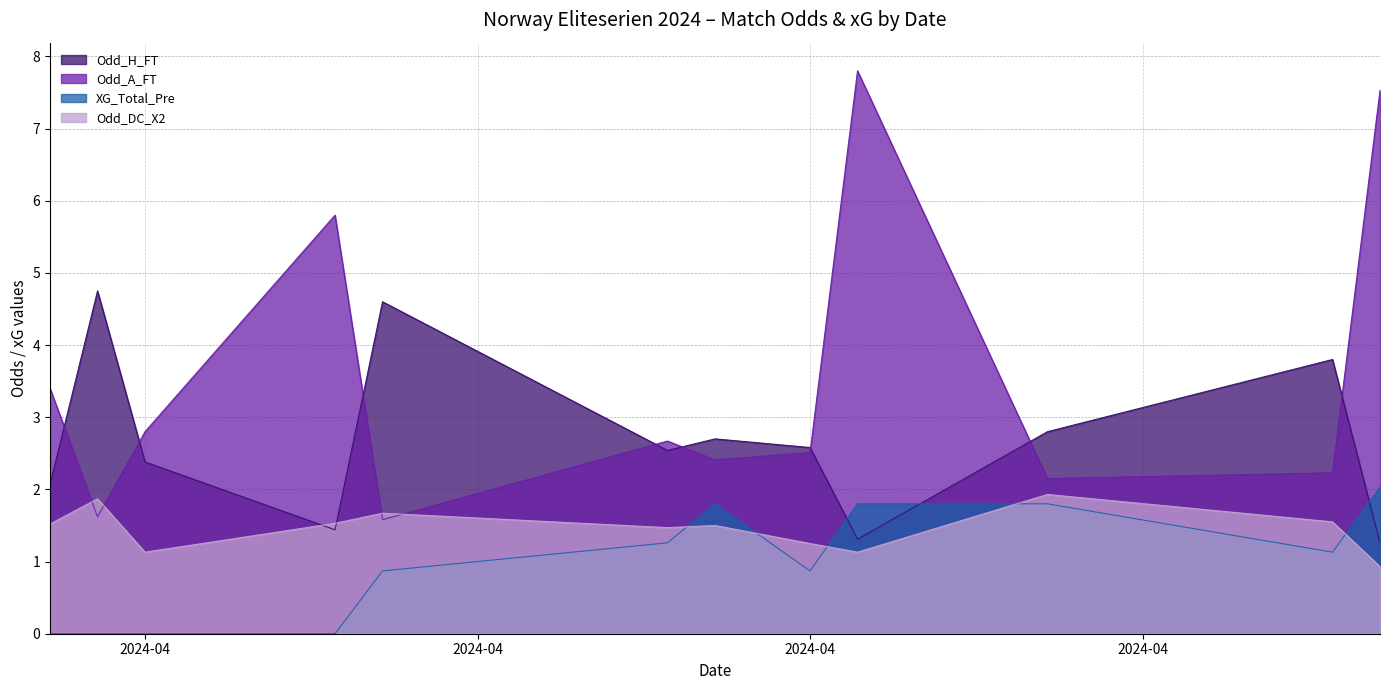

Between which two adjacent categories do Odd_A_FT and Odd_DC_X2 first intersect?

2024-03-31 and 2024-04-01